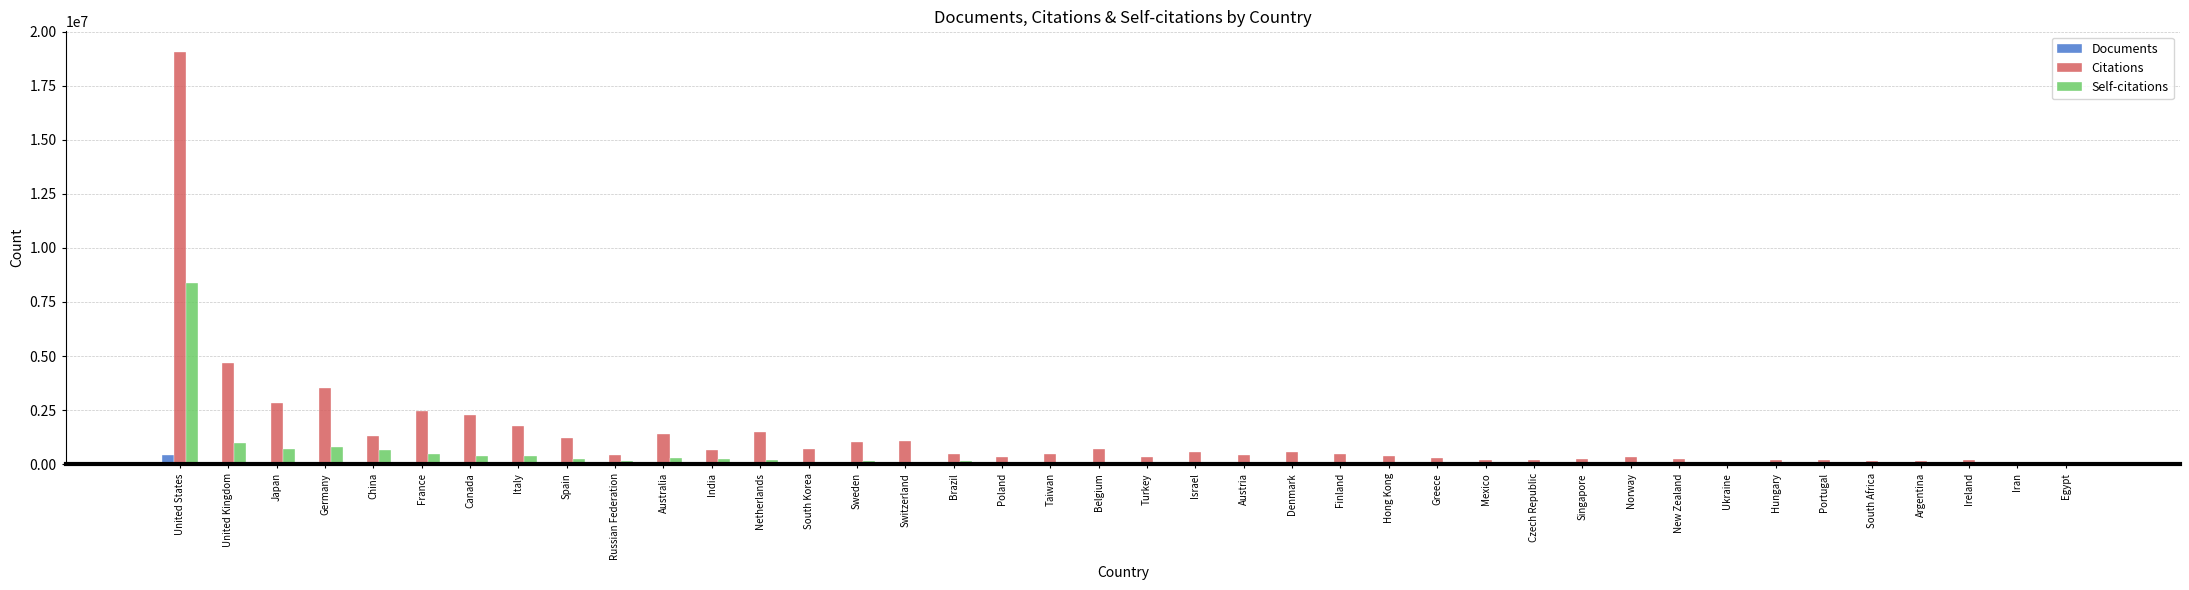

The Self-citations series shows 13998125 at United States. True or false?

False